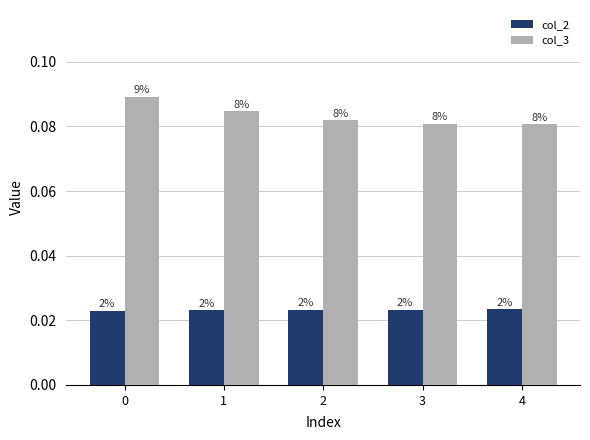

What are all the series names shown in the legend?

col_2, col_3